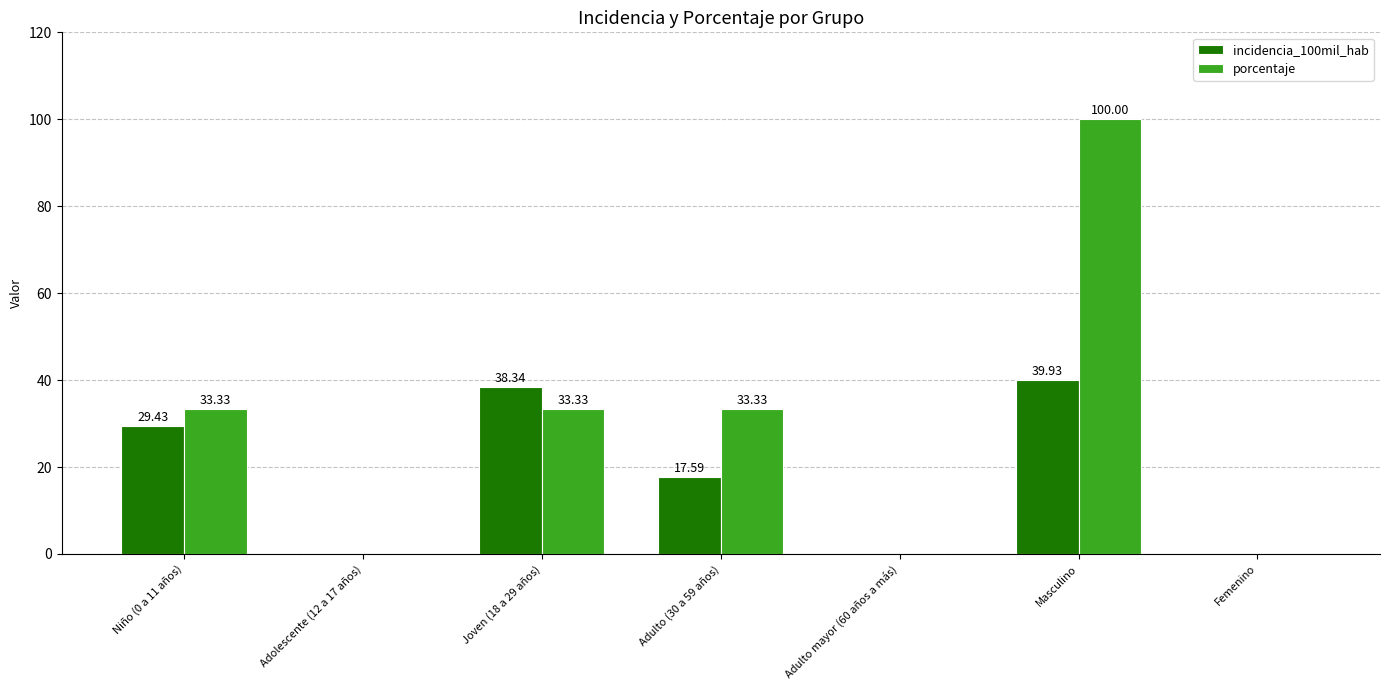

What is the sum of all porcentaje values?

200.0